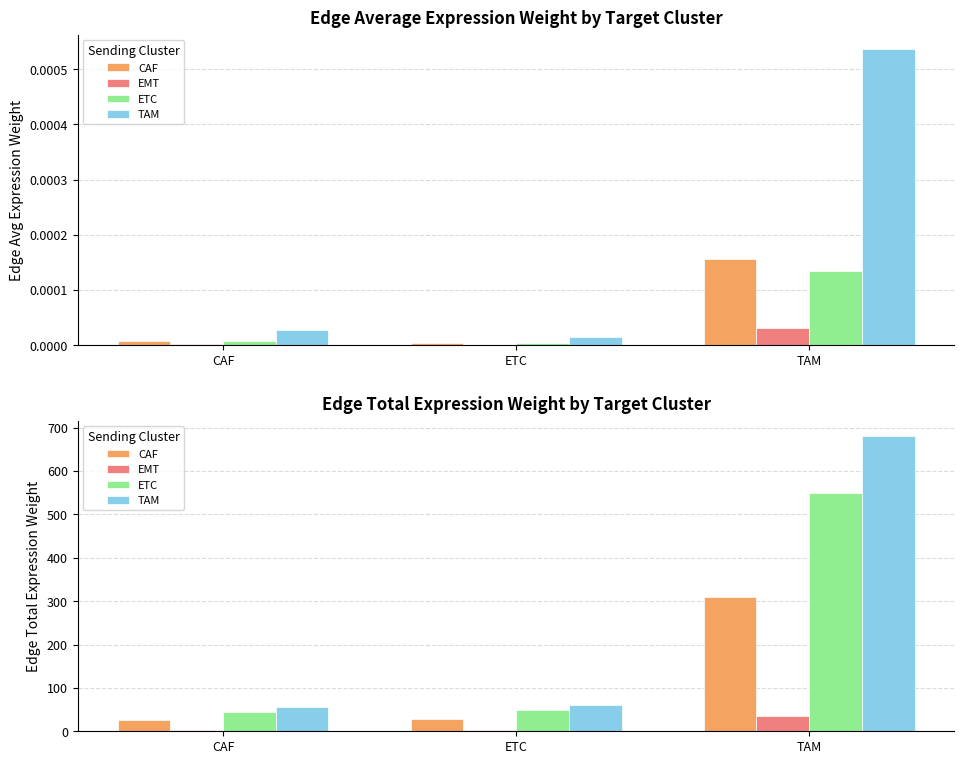

Does the chart contain any negative values?

No